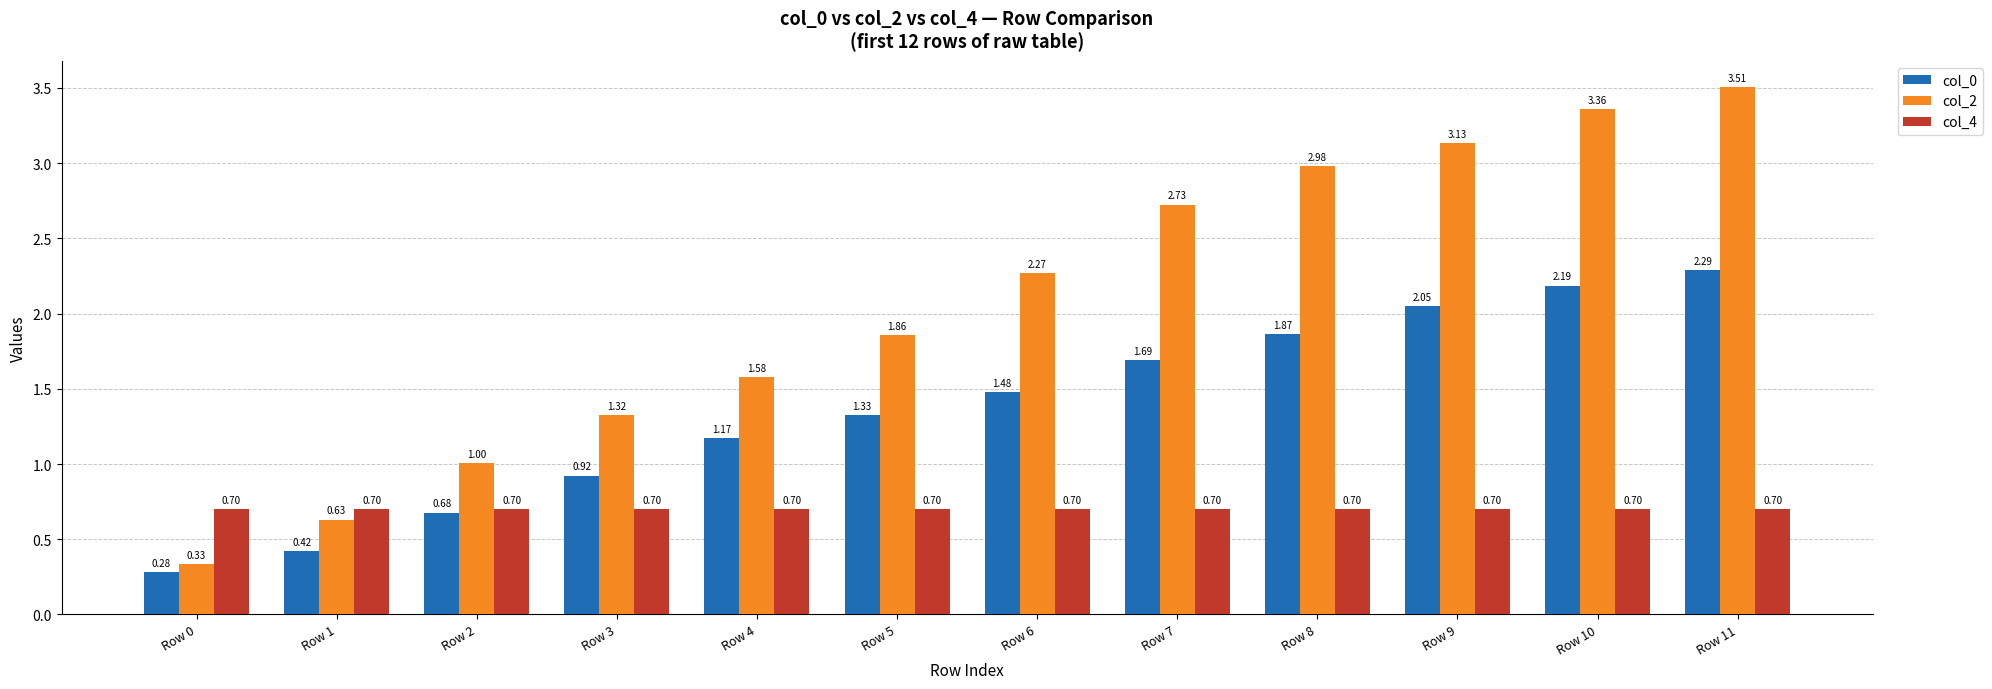

Which series has the largest range (max minus min)?

col_2